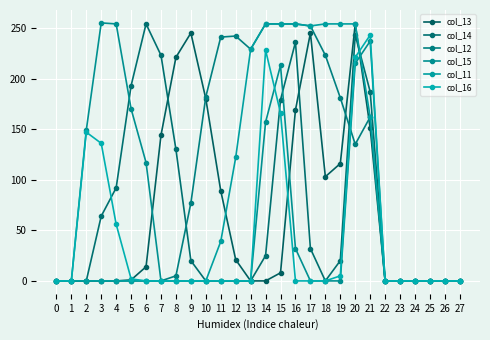

The col_16 series shows 56 at 4. True or false?

True